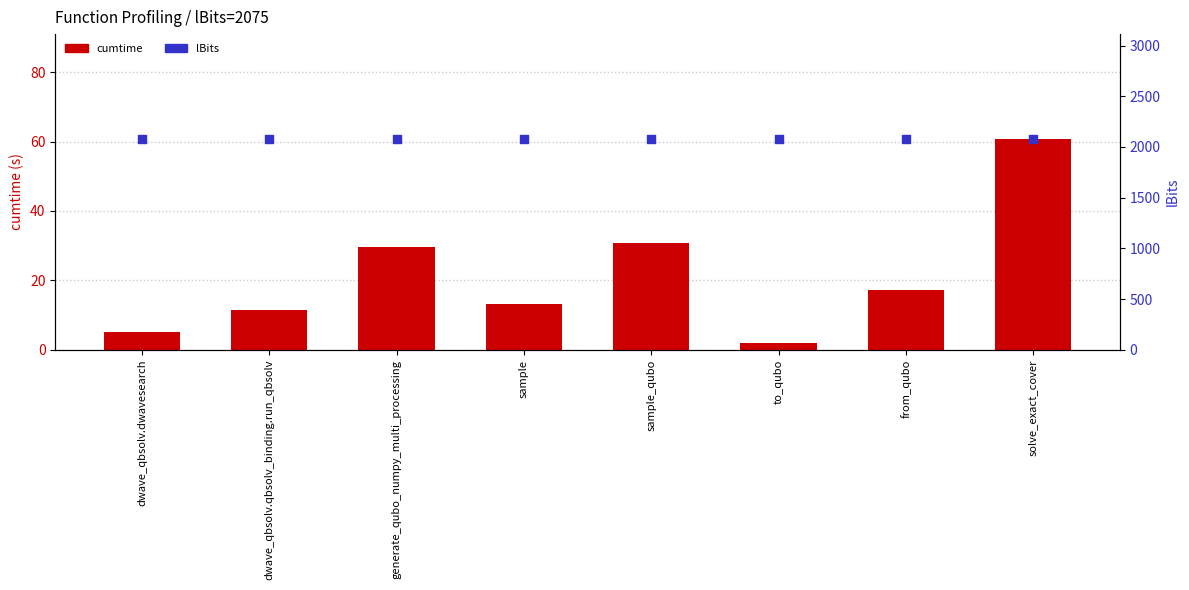

At which category is the sum across all series the highest?

solve_exact_cover